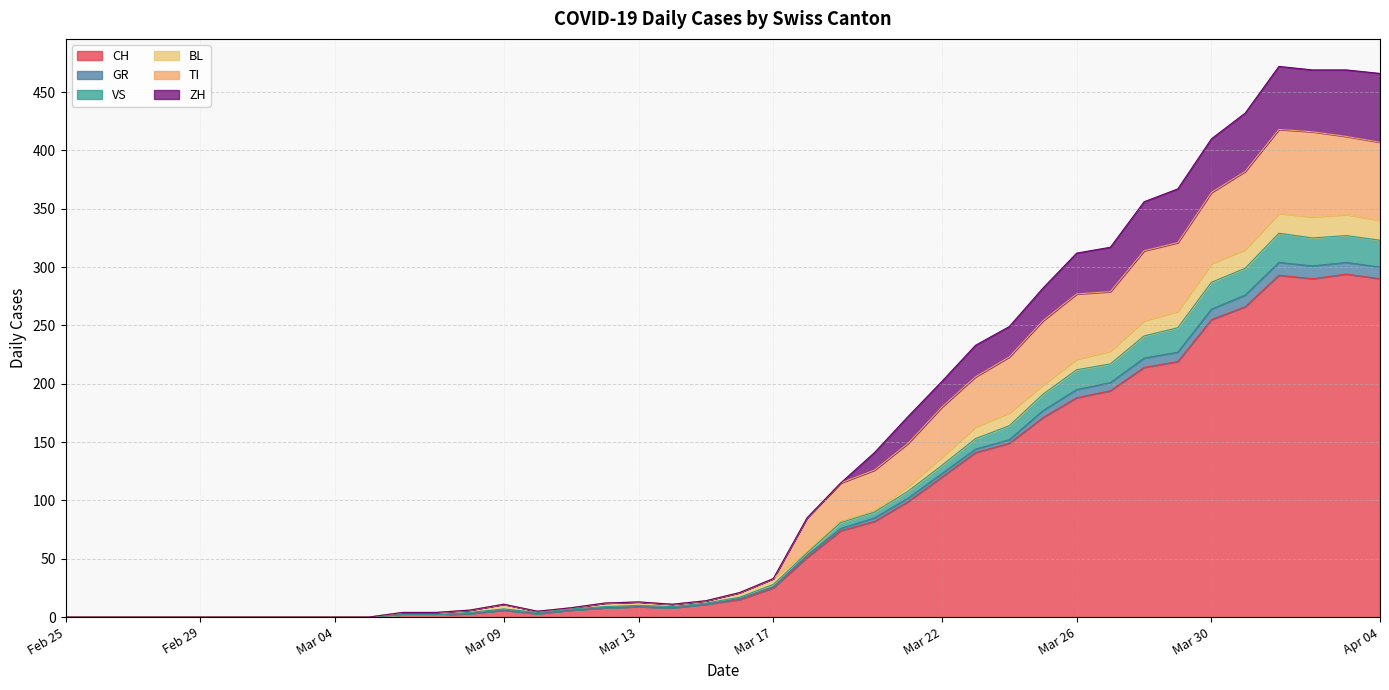

How many interior local peaks does the TI series have?

3